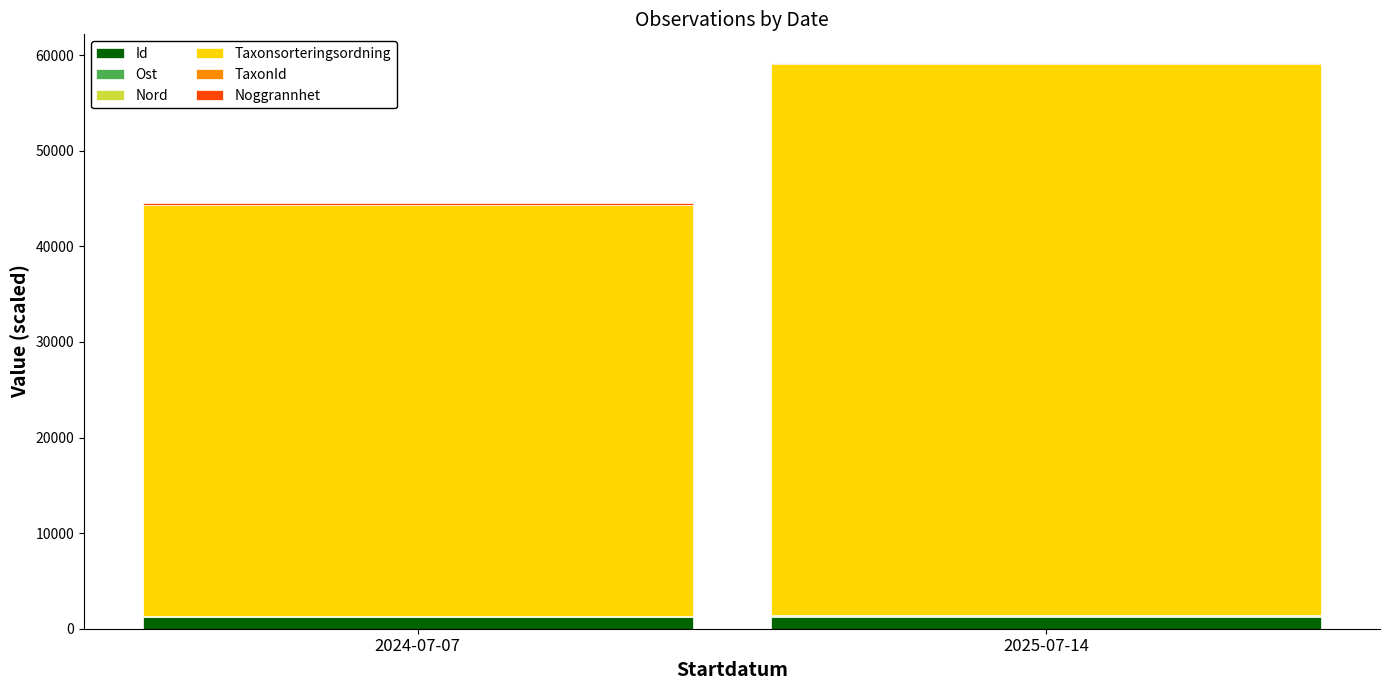

At which category is the sum across all series the highest?

2025-07-14